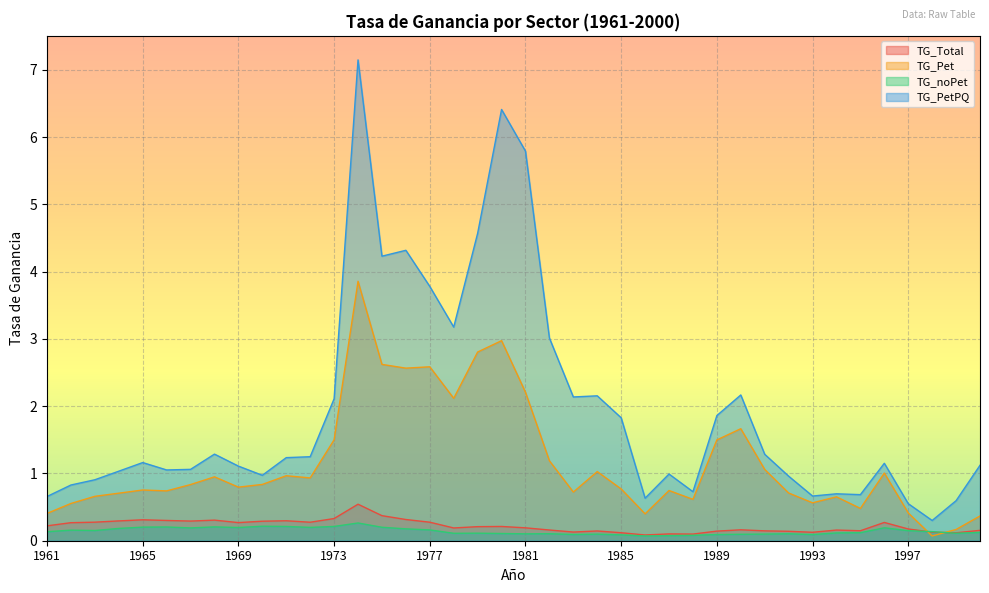

Reading left to right, extract all data points from this chart.

TG_Total: 1961=0.2	1962=0.3	1963=0.3	1964=0.3	1965=0.3	1966=0.3	1967=0.3	1968=0.3	1969=0.3	1970=0.3	1971=0.3	1972=0.3	1973=0.3	1974=0.5	1975=0.4	1976=0.3	1977=0.3	1978=0.2	1979=0.2	1980=0.2	1981=0.2	1982=0.2	1983=0.1	1984=0.1	1985=0.1	1986=0.1	1987=0.1	1988=0.1	1989=0.1	1990=0.2	1991=0.1	1992=0.1	1993=0.1	1994=0.2	1995=0.1	1996=0.3	1997=0.2	1998=0.1	1999=0.1	2000=0.2
TG_Pet: 1961=0.4	1962=0.6	1963=0.7	1964=0.7	1965=0.8	1966=0.7	1967=0.8	1968=1.0	1969=0.8	1970=0.8	1971=1.0	1972=0.9	1973=1.5	1974=3.9	1975=2.6	1976=2.6	1977=2.6	1978=2.1	1979=2.8	1980=3.0	1981=2.2	1982=1.2	1983=0.7	1984=1.0	1985=0.8	1986=0.4	1987=0.7	1988=0.6	1989=1.5	1990=1.7	1991=1.1	1992=0.7	1993=0.6	1994=0.7	1995=0.5	1996=1.0	1997=0.4	1998=0.1	1999=0.2	2000=0.4
TG_noPet: 1961=0.1	1962=0.2	1963=0.2	1964=0.2	1965=0.2	1966=0.2	1967=0.2	1968=0.2	1969=0.2	1970=0.2	1971=0.2	1972=0.2	1973=0.2	1974=0.3	1975=0.2	1976=0.2	1977=0.2	1978=0.1	1979=0.1	1980=0.1	1981=0.1	1982=0.1	1983=0.1	1984=0.1	1985=0.1	1986=0.1	1987=0.1	1988=0.1	1989=0.1	1990=0.1	1991=0.1	1992=0.1	1993=0.1	1994=0.1	1995=0.1	1996=0.2	1997=0.1	1998=0.1	1999=0.1	2000=0.1
TG_PetPQ: 1961=0.7	1962=0.8	1963=0.9	1964=1.0	1965=1.2	1966=1.1	1967=1.1	1968=1.3	1969=1.1	1970=1.0	1971=1.2	1972=1.2	1973=2.1	1974=7.2	1975=4.2	1976=4.3	1977=3.8	1978=3.2	1979=4.6	1980=6.4	1981=5.8	1982=3.0	1983=2.1	1984=2.2	1985=1.8	1986=0.6	1987=1.0	1988=0.7	1989=1.9	1990=2.2	1991=1.3	1992=1.0	1993=0.7	1994=0.7	1995=0.7	1996=1.2	1997=0.6	1998=0.3	1999=0.6	2000=1.1